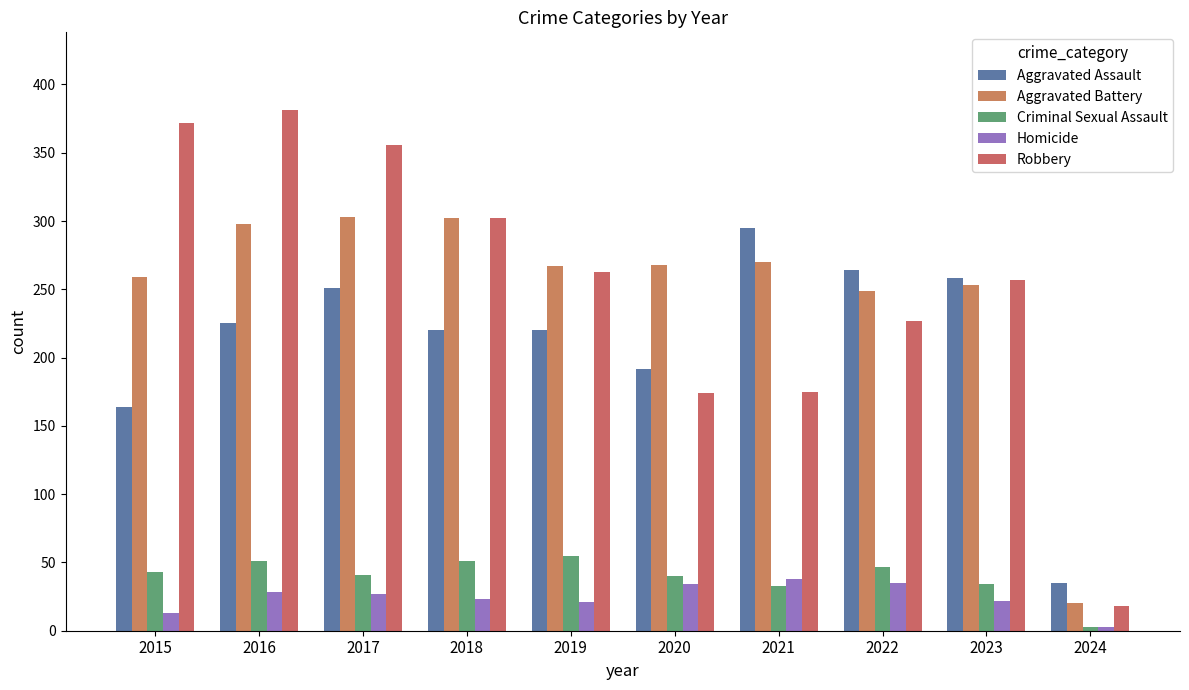

Where is Robbery nearest to the value 199?

2021